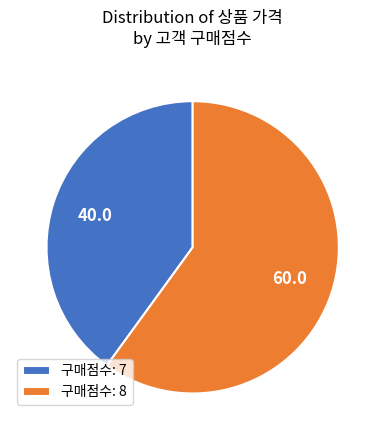

Do 구매점수: 7 and 구매점수: 8 together represent more than half of the pie?

Yes